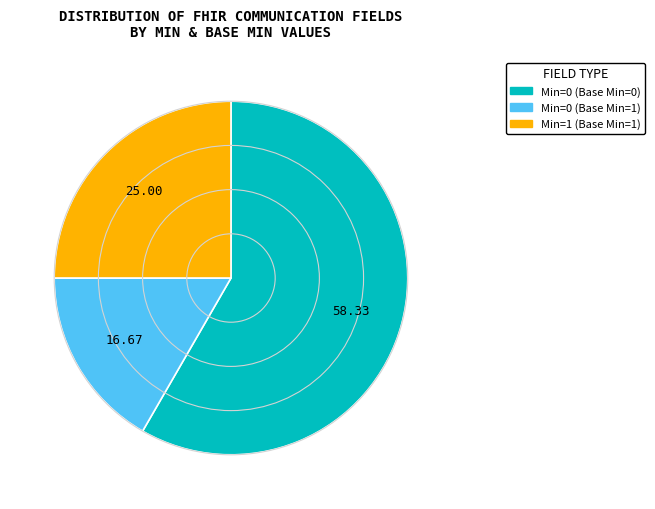

Is there any slice that represents more than half of the pie?

Yes